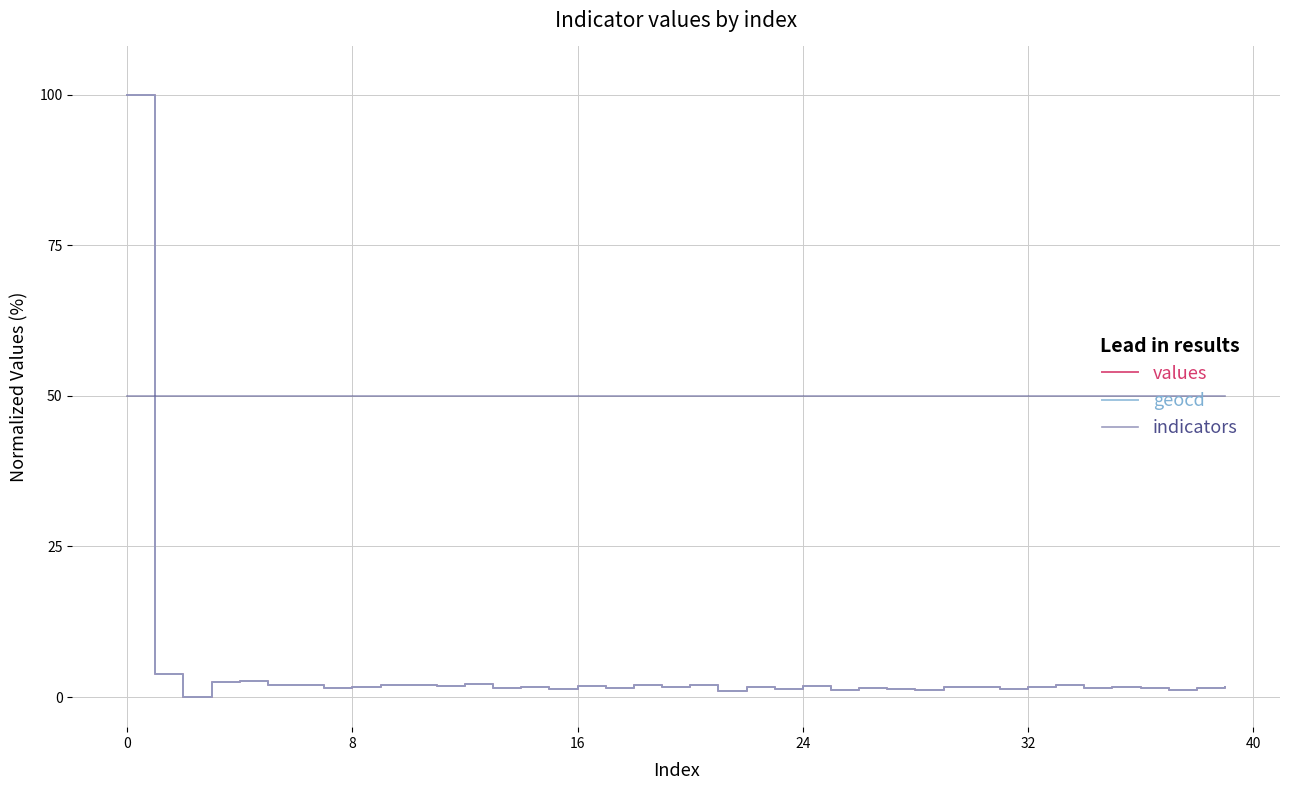

Which series has the largest total across all categories?

indicators